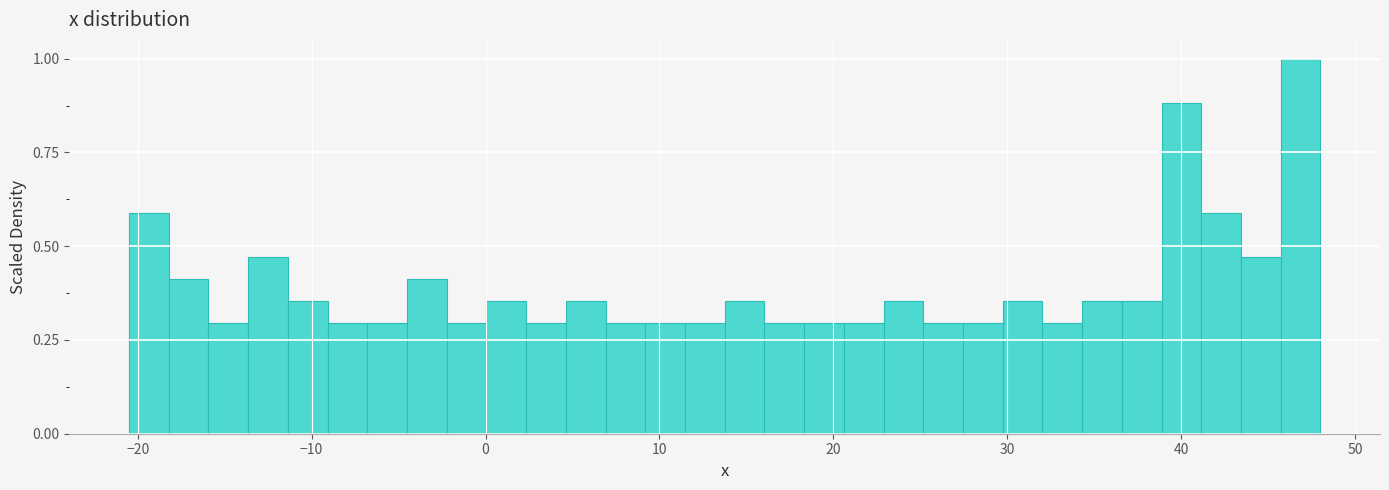

Around what value on the x-axis is the tallest bar? Give the approximate position of its centre, as read against the axis.

47